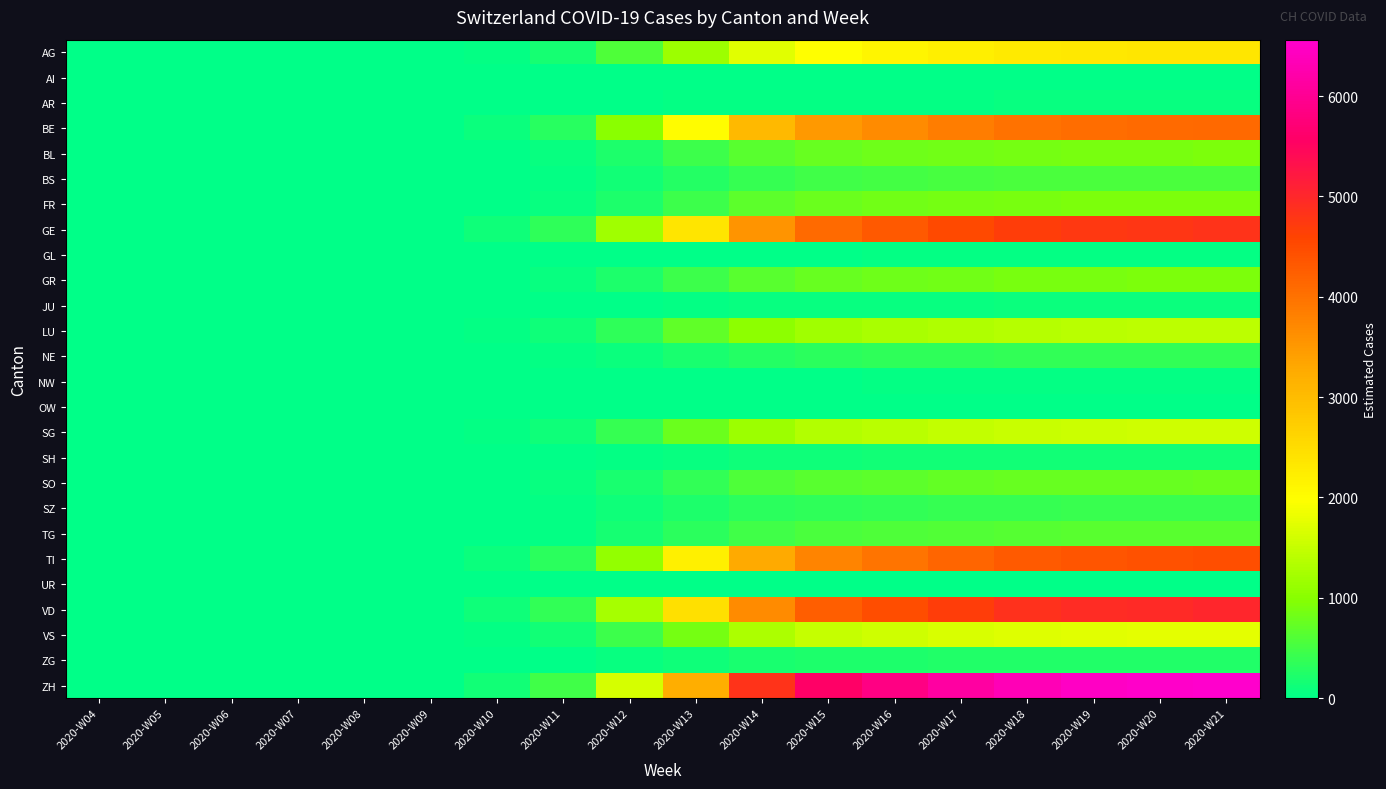

Which has a higher value, 2020-W18 or 2020-W15?

2020-W18